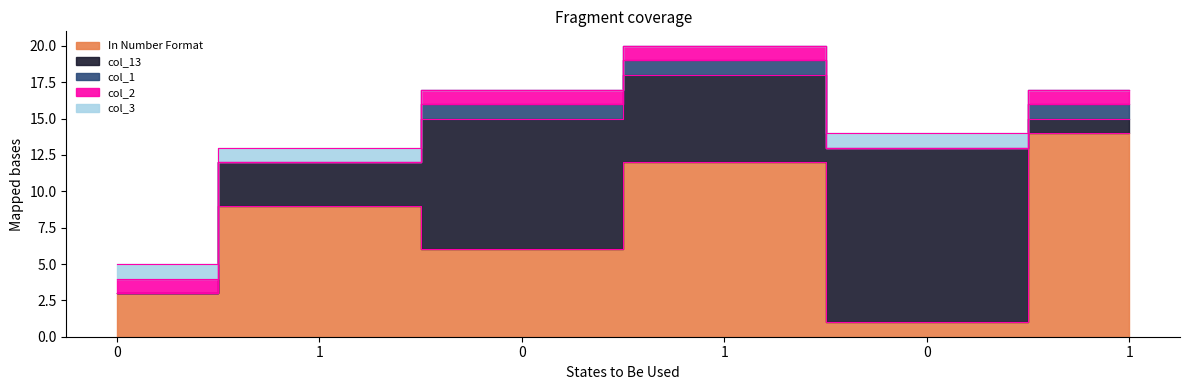

How many lines are shown in the chart?

5